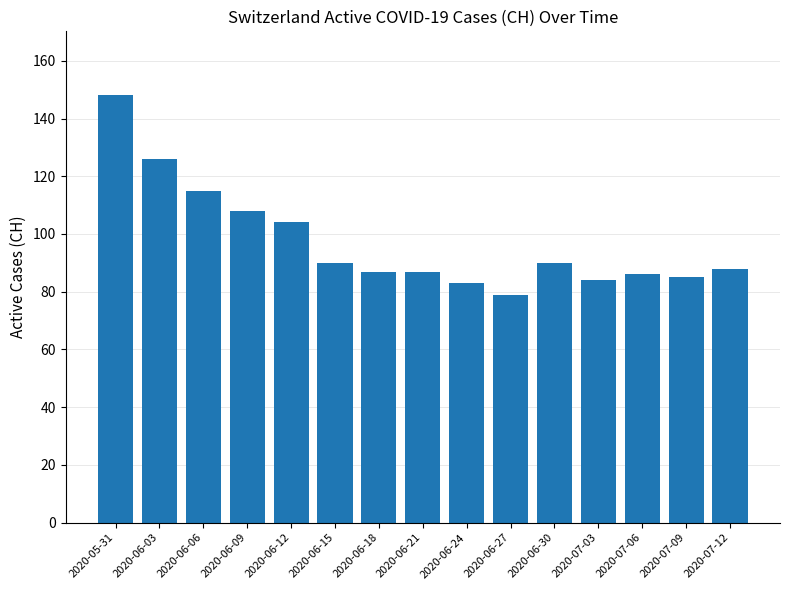

What is the ratio of the value at 2020-06-12 to the value at 2020-06-18?

1.2